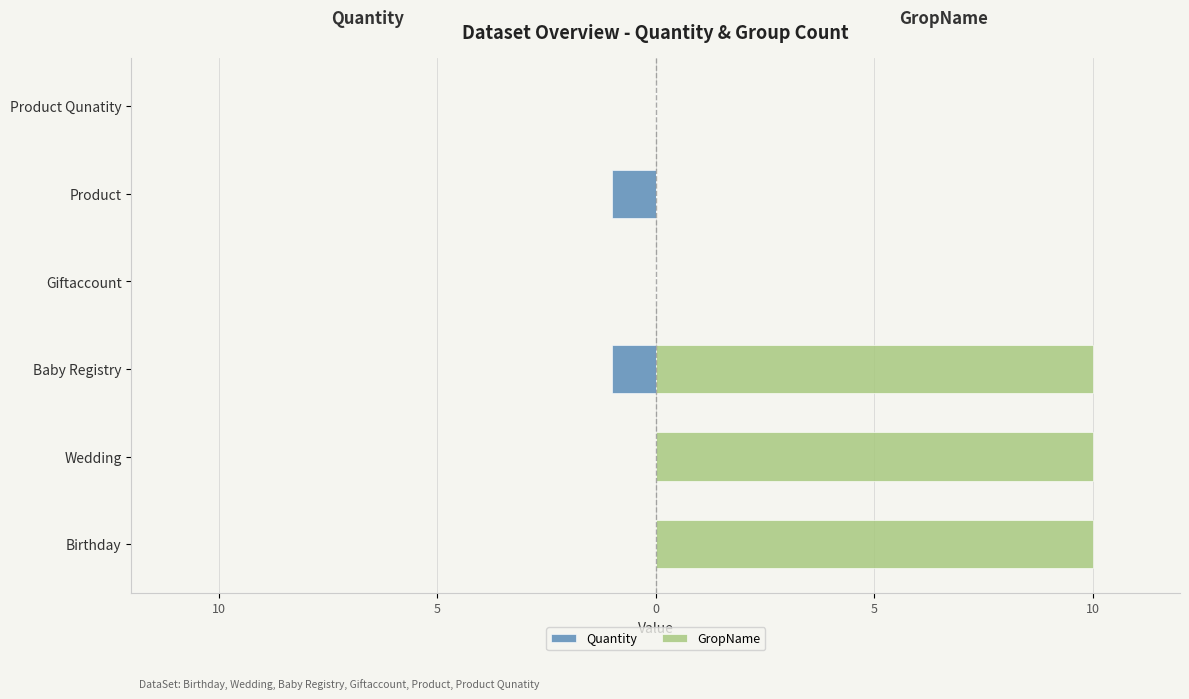

What is the difference between the maximum and minimum values in the Quantity series?

1